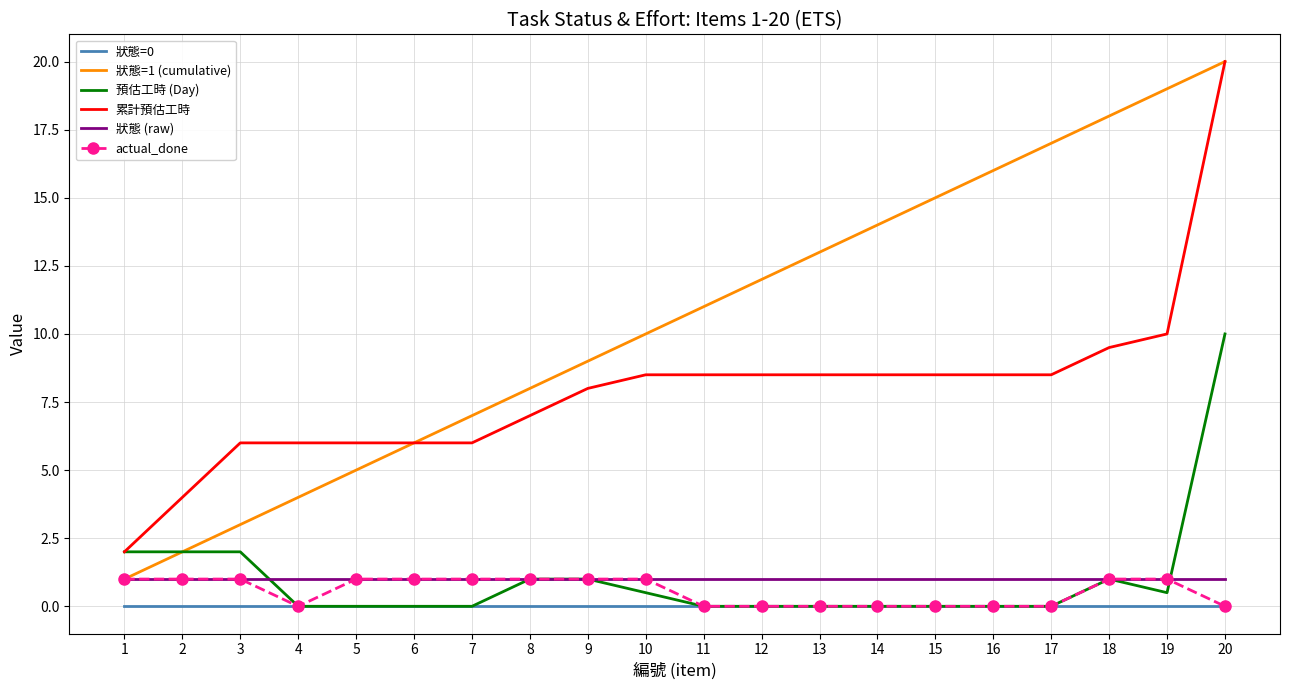

True or false: 狀態=0 and 狀態=1 (cumulative) cross at least once.

False